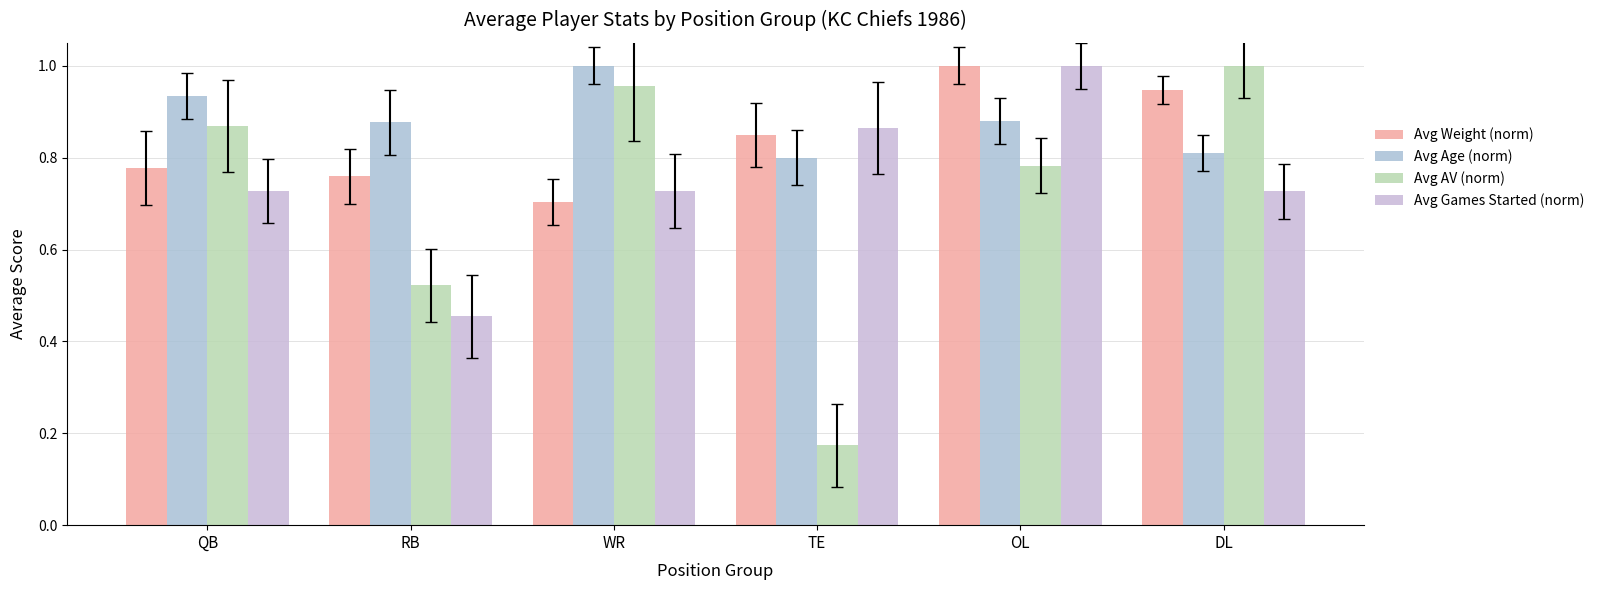

Rank the series by their maximum value, from highest to lowest.

Avg Weight (norm), Avg Age (norm), Avg AV (norm), Avg Games Started (norm)